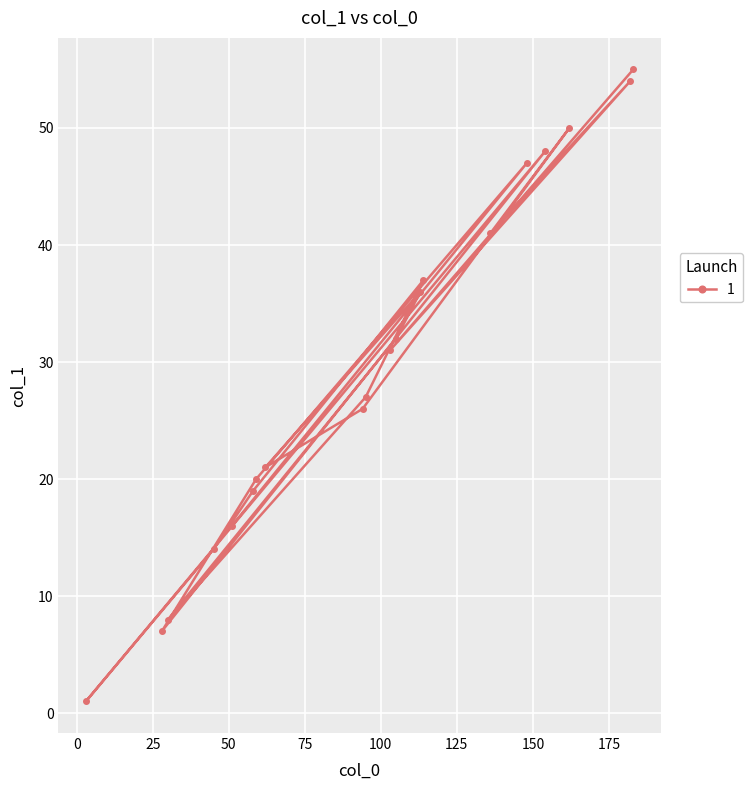

Which has a higher value, 30 or 113?

113